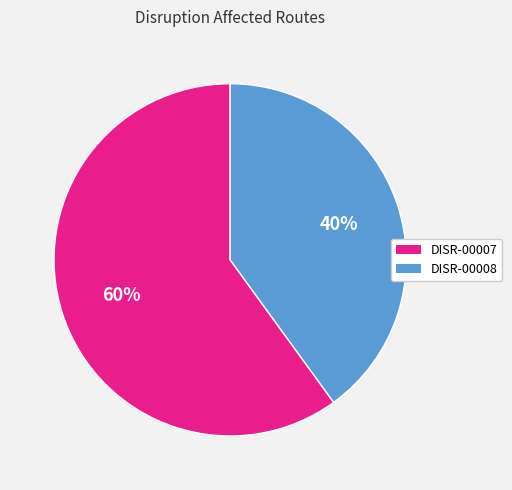

To the nearest percent, what is the difference between the DISR-00007 and DISR-00008 slice percentages?

20%